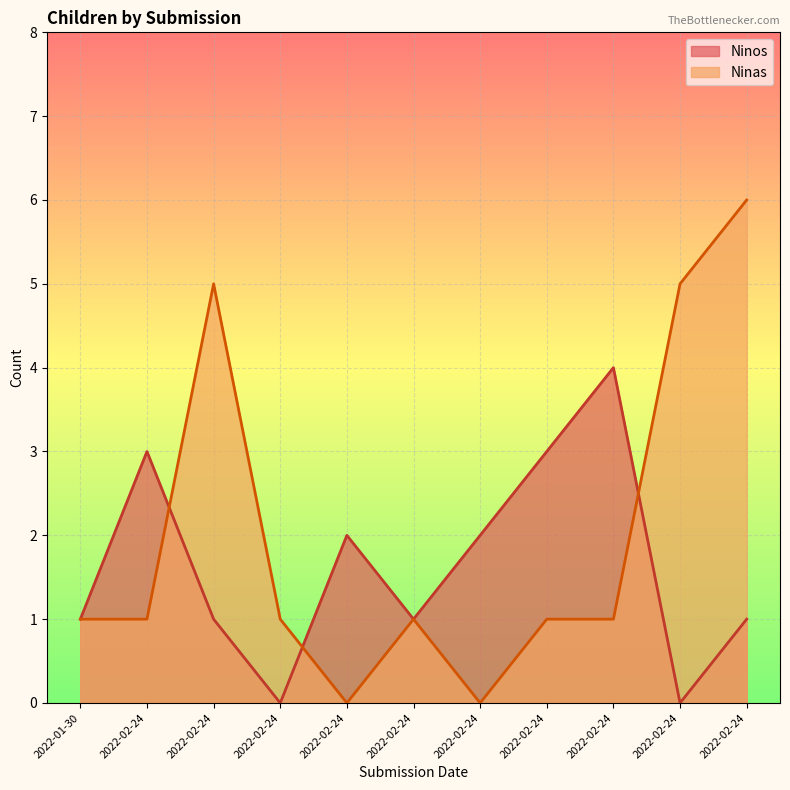

The Ninos series shows 3 at 2022-02-24. True or false?

True